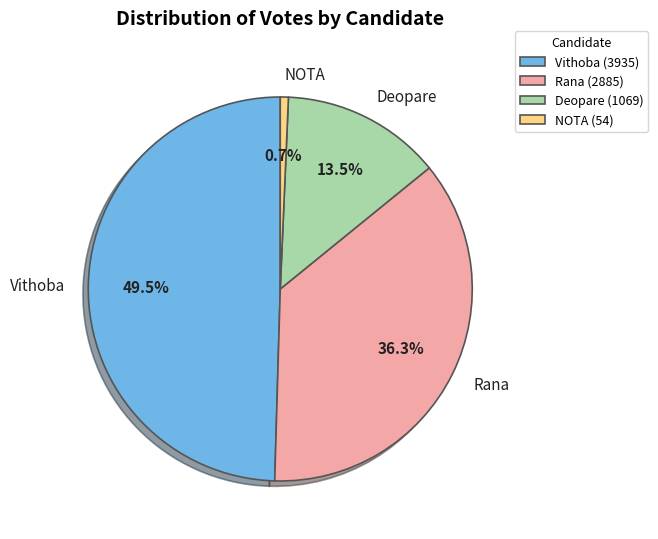

How many segments does this pie chart have?

4